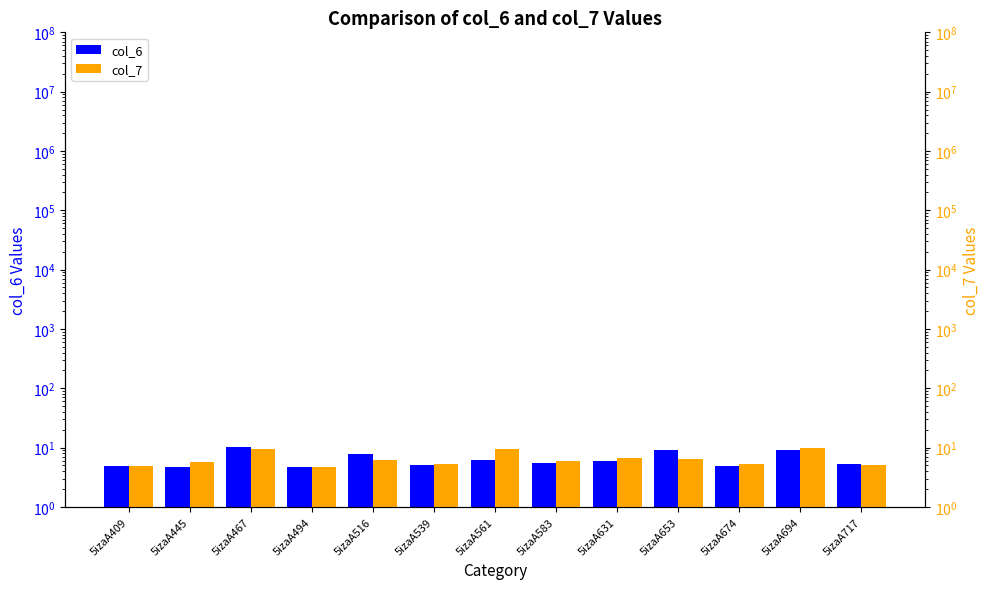

List the series in order of their peak value, highest first.

col_6, col_7